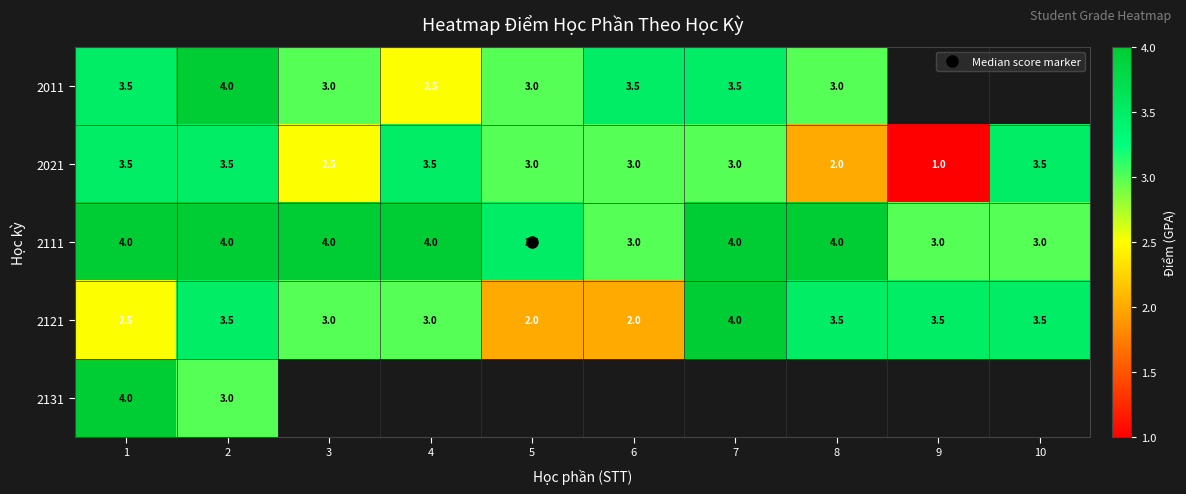

How many 2021 values are between 2 and 3?

5